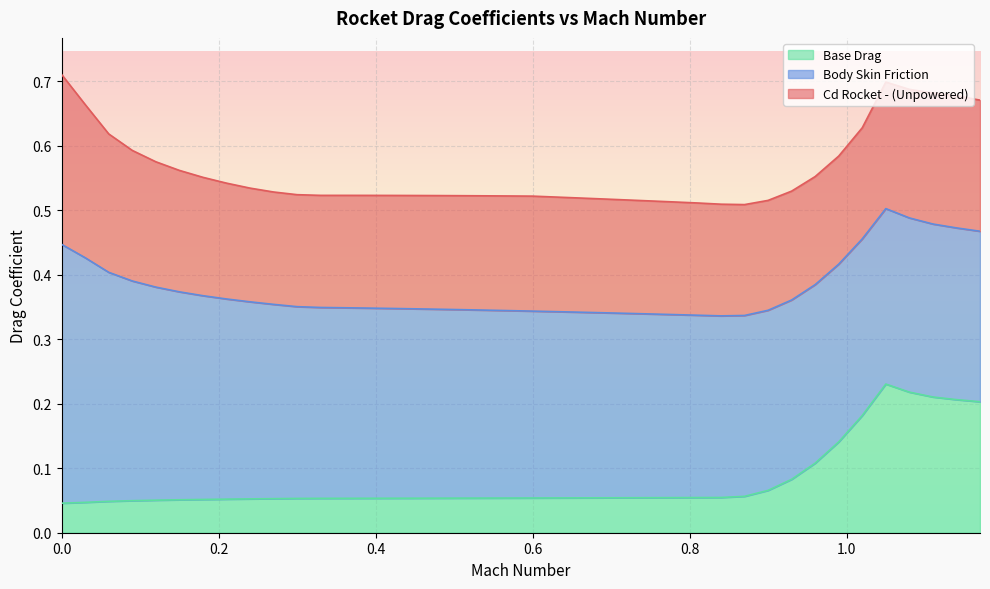

The Base Drag series shows 0.2 at 1.11. True or false?

True